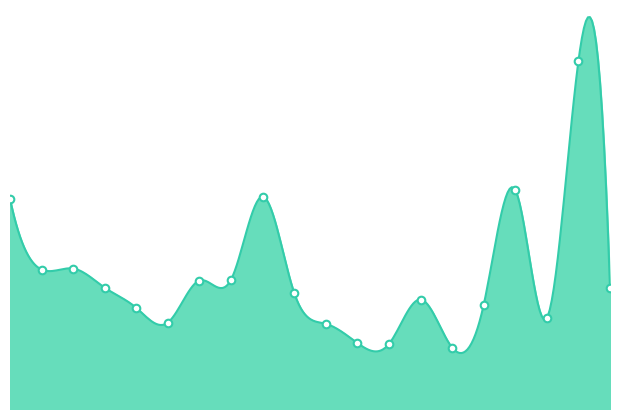

What is the change in value from 2022-11-01 to 2022-11-04?

+164445